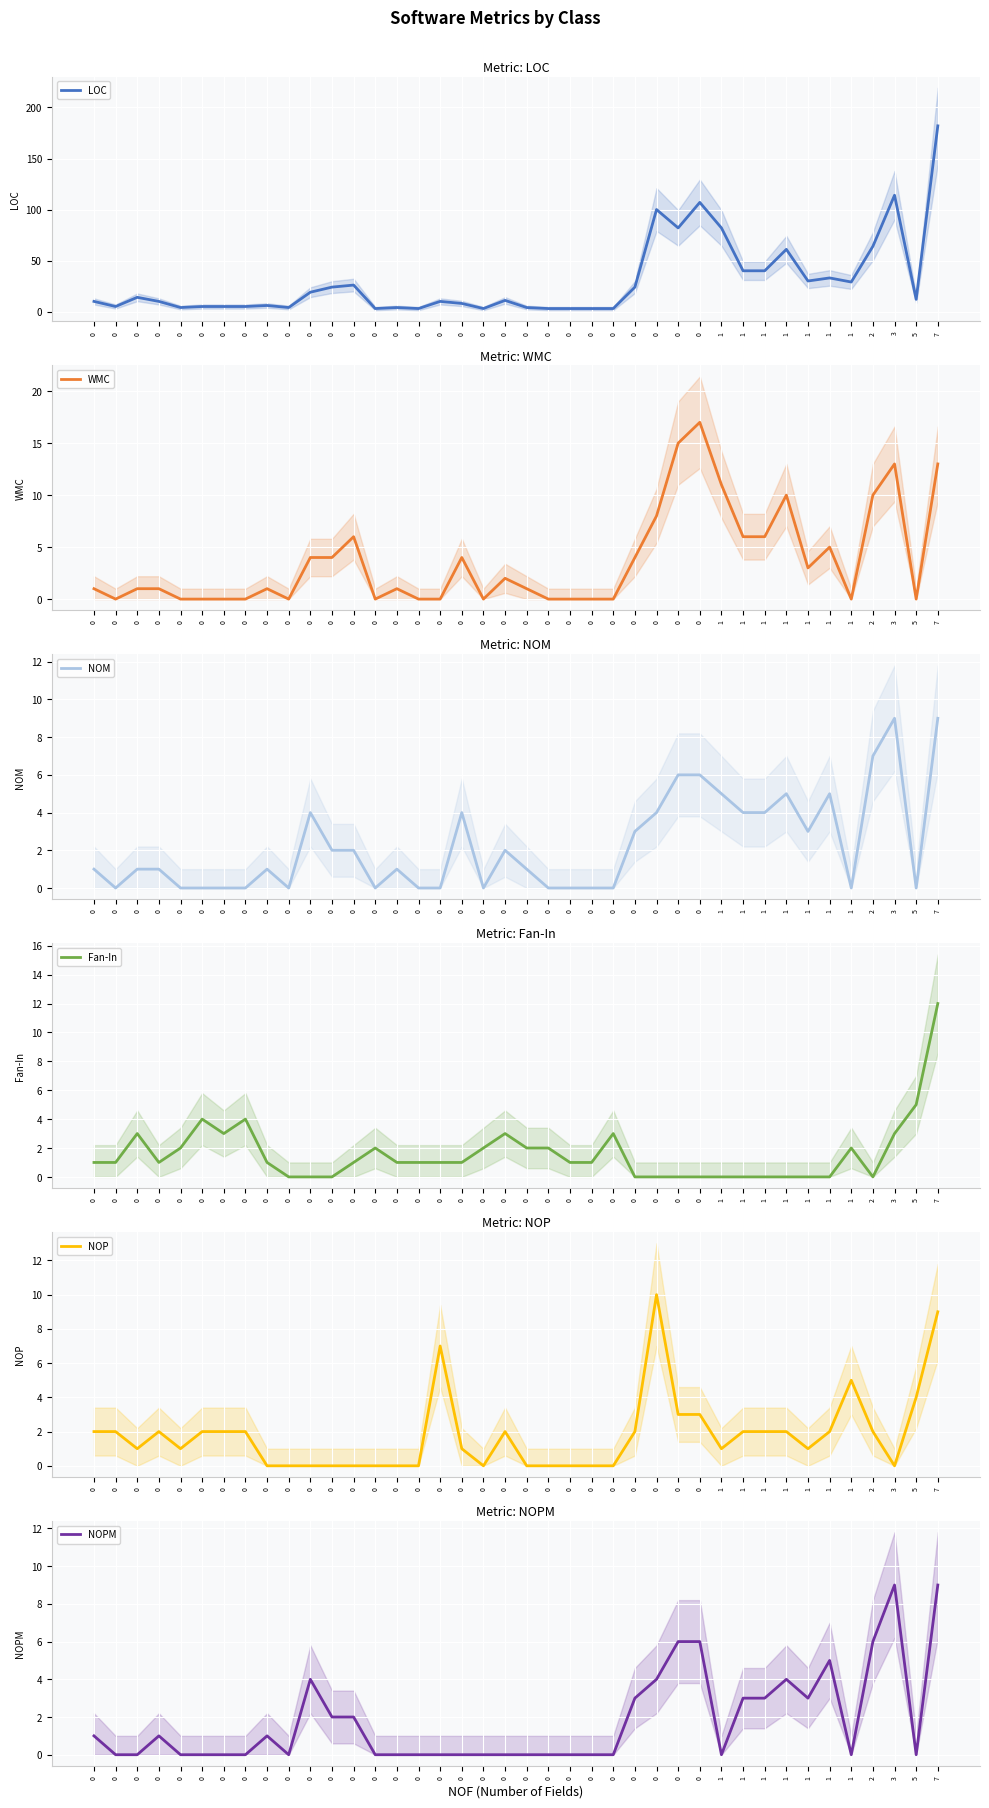

Is it true that WMC equals -6 at 0?

False